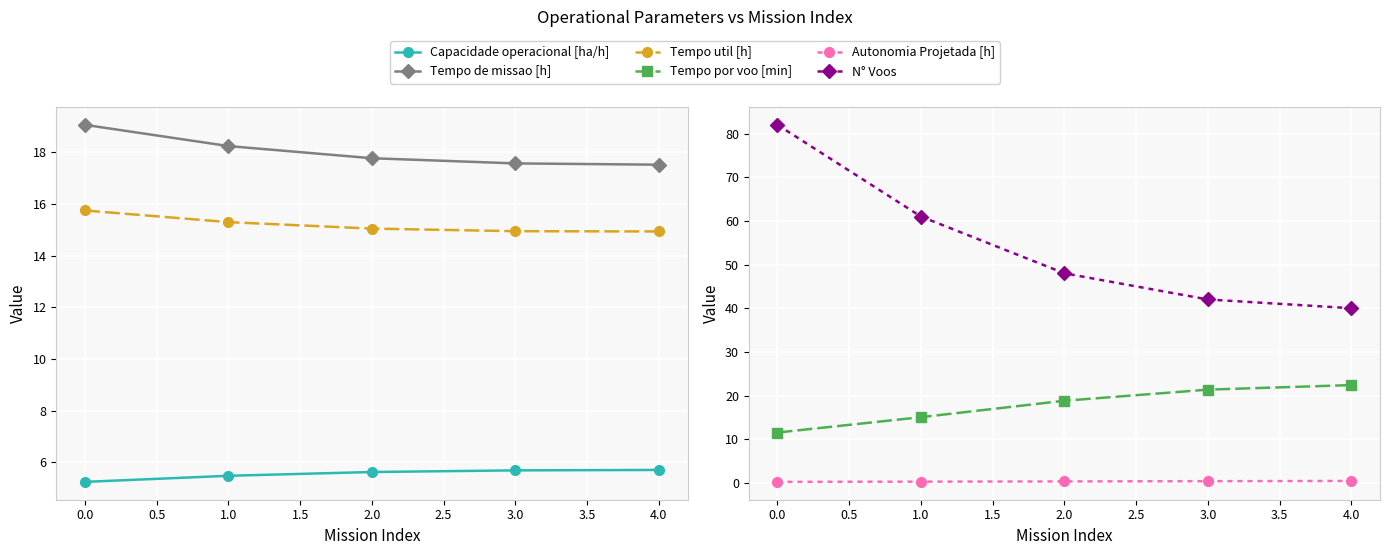

What is the difference between the second highest and minimum values in the Tempo de missao [h] series?

0.7